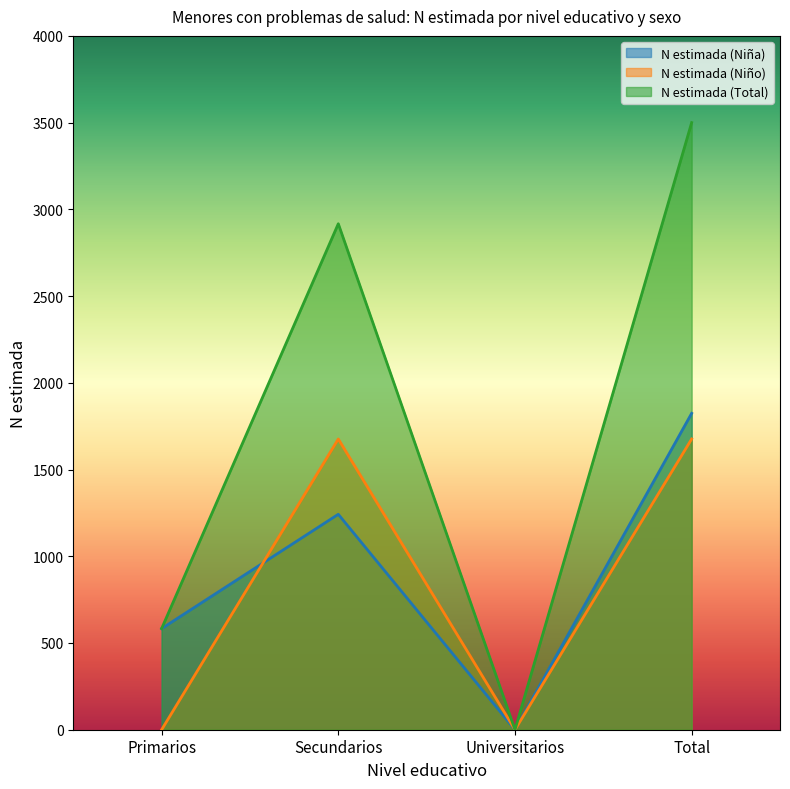

What is the average value of the N estimada (Niño) series?

838